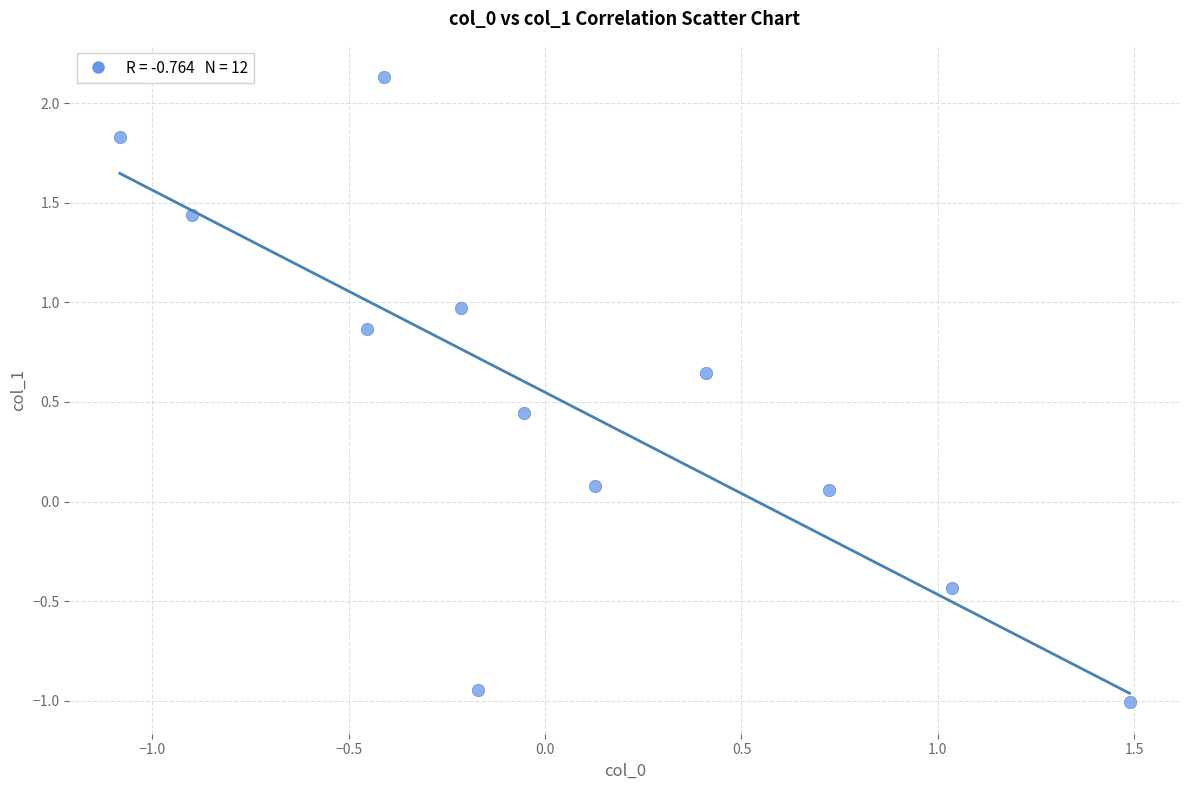

What is the average Y value?

0.5